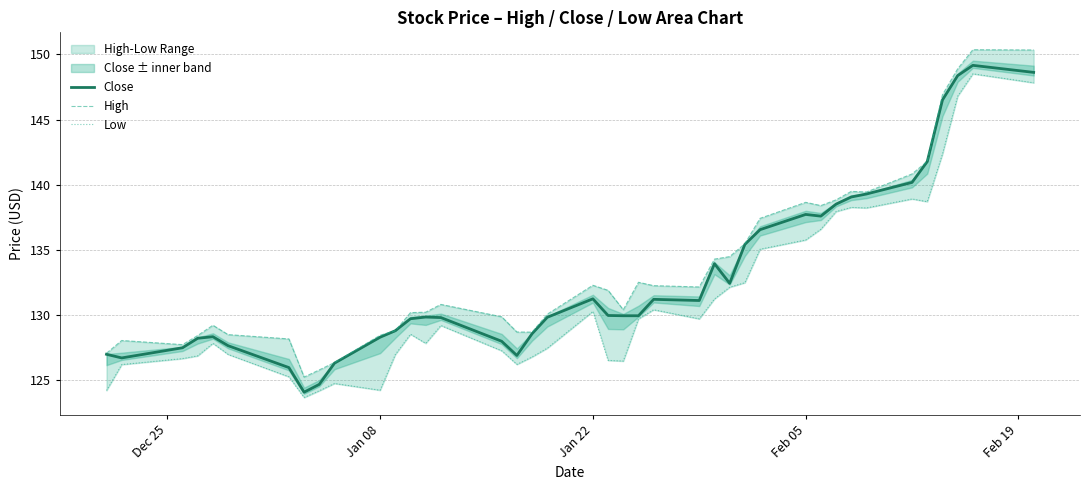

What is the smallest value displayed?

123.7